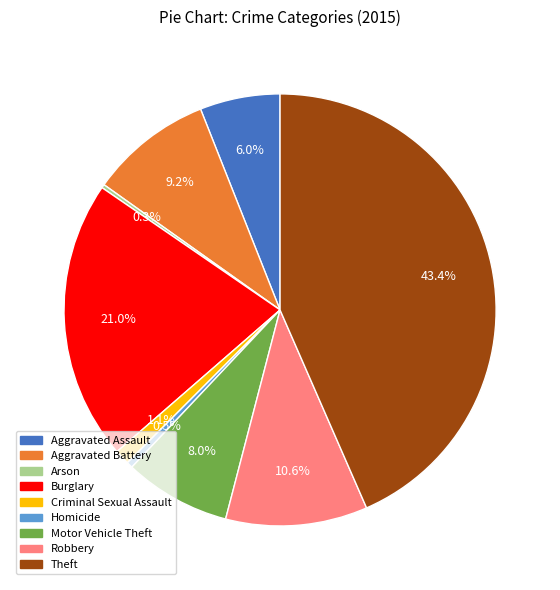

To the nearest percent, what is the difference between the largest and smallest slice percentages?

43%